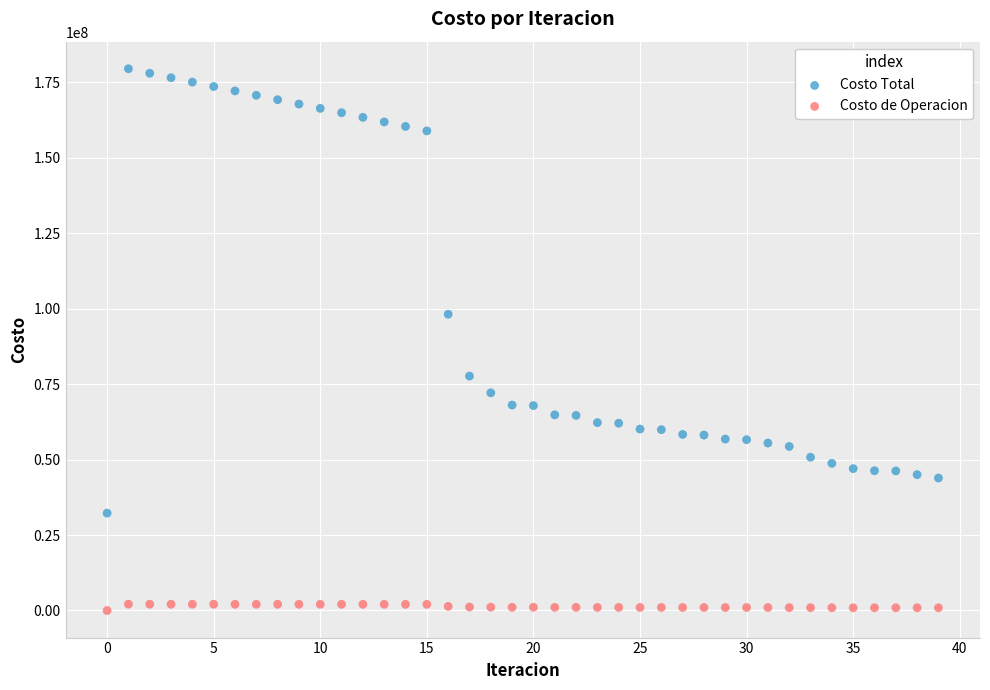

What are all the series names shown in the legend?

Costo Total, Costo de Operacion